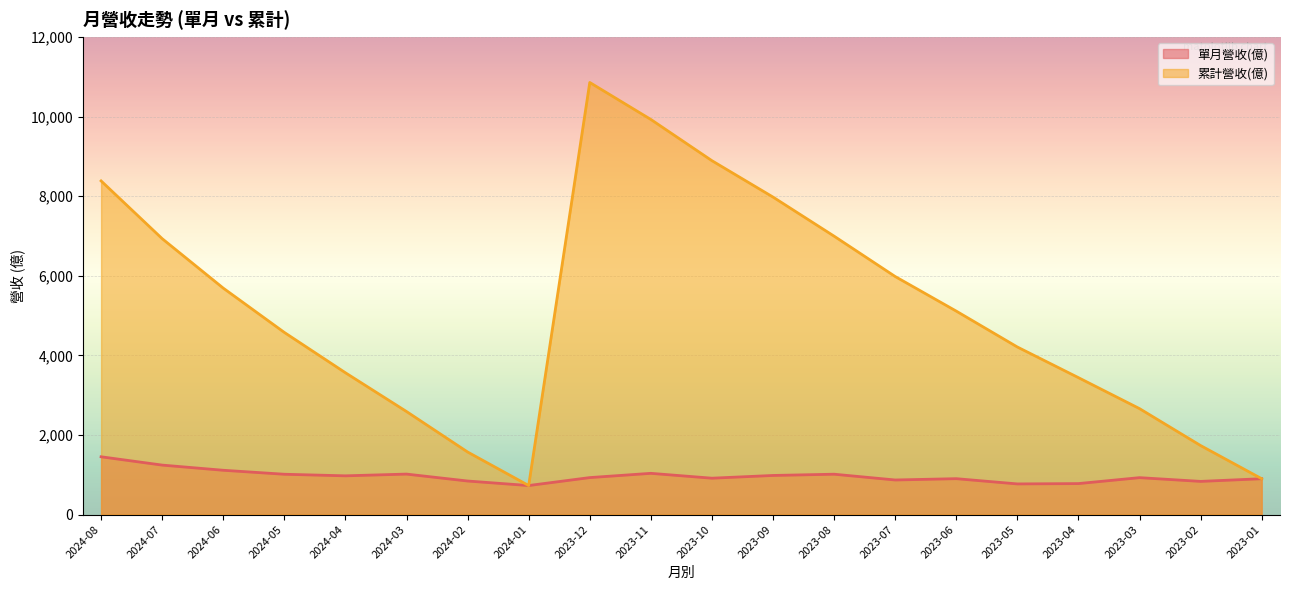

Where is the first local minimum for 累計營收(億)?

2024-01